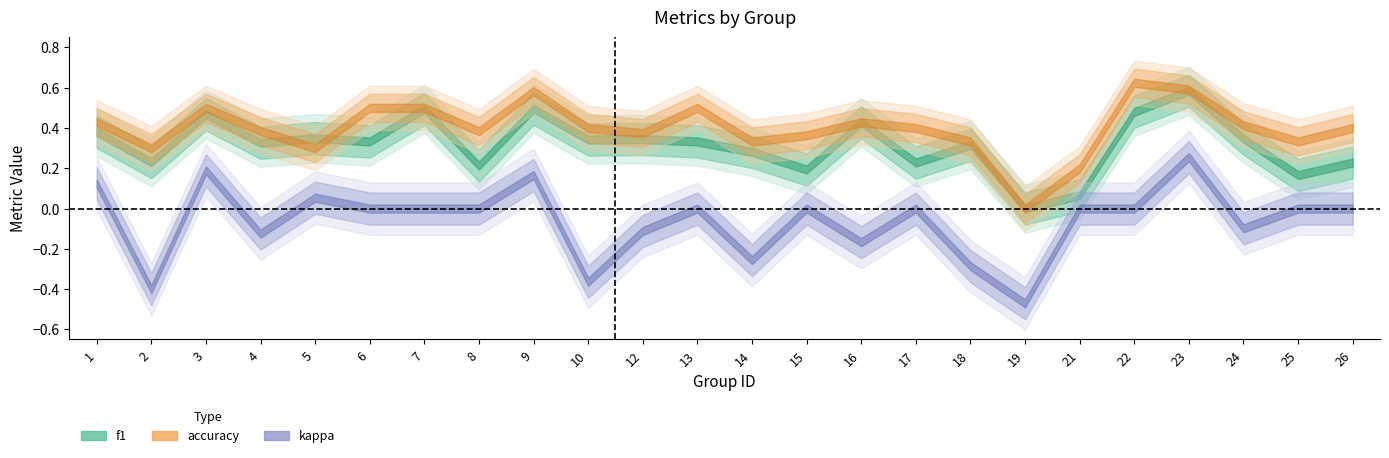

What are all the series names shown in the legend?

f1, accuracy, kappa